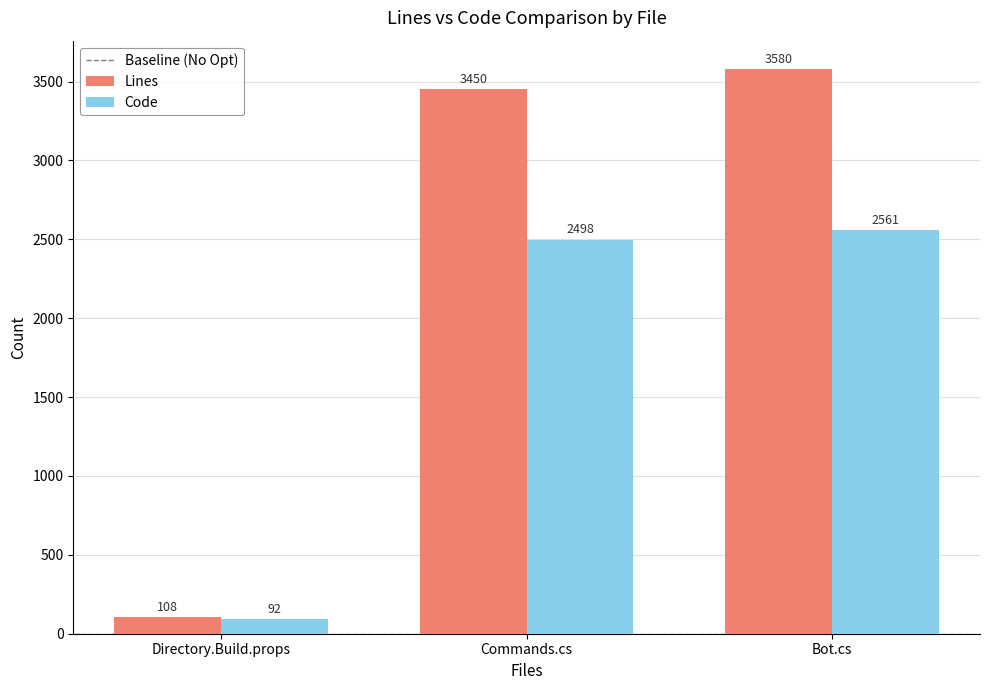

Reading left to right, list all the values displayed in this chart.

Lines: Directory.Build.props=108	Commands.cs=3450	Bot.cs=3580
Code: Directory.Build.props=92	Commands.cs=2498	Bot.cs=2561